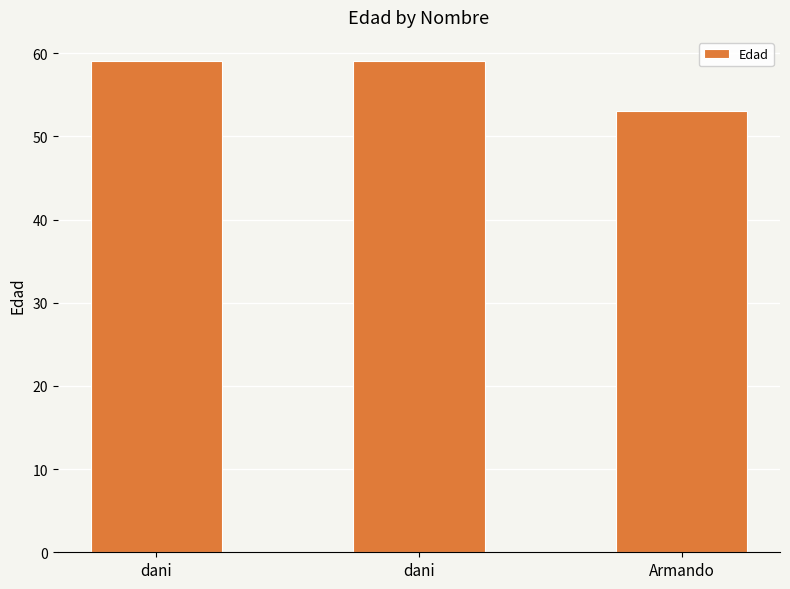

List the labels in order of value, smallest first.

Armando, dani, dani